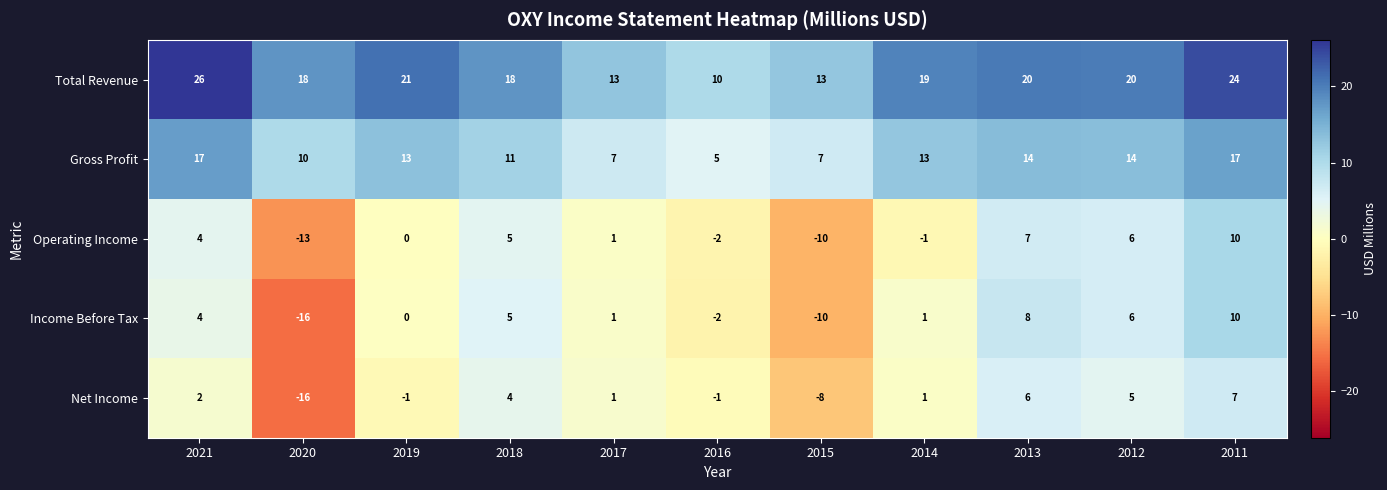

What is the difference between the highest and lowest values at 2020?

34